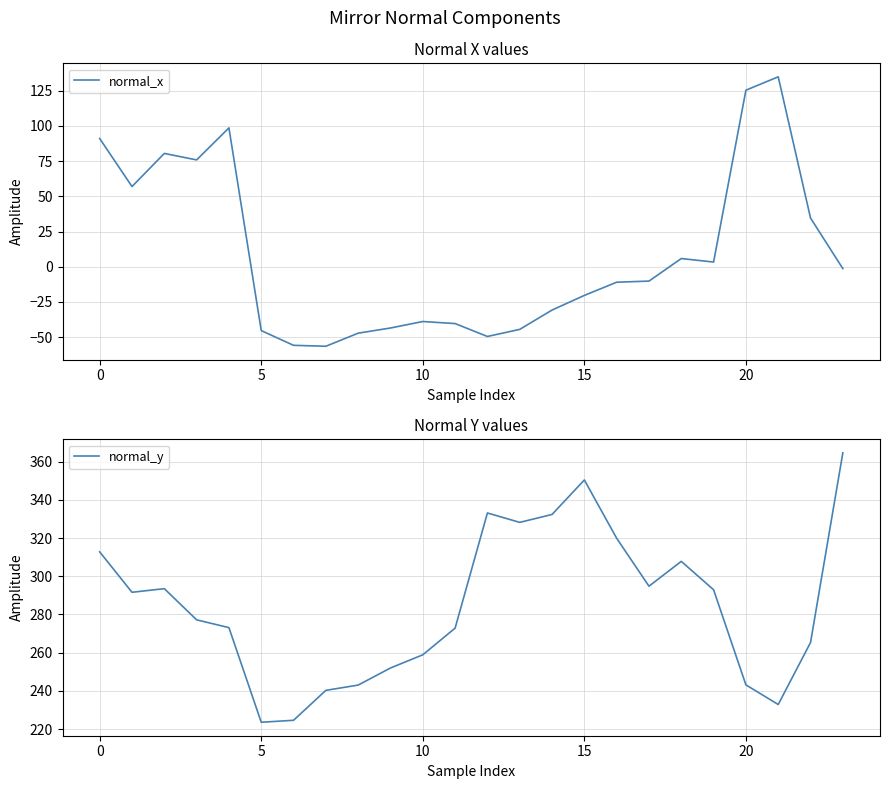

What is the total value across all series at 11?

232.5